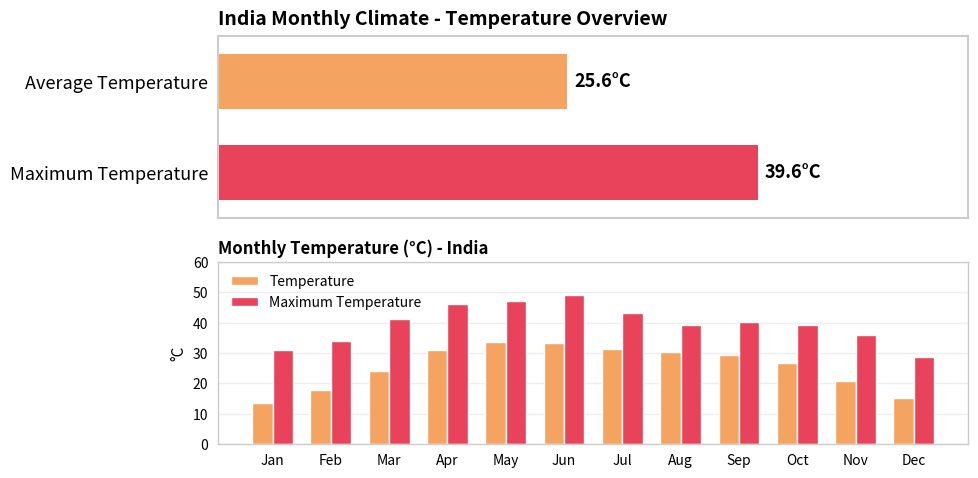

The Maximum Temperature series shows 43.1 at Jul. True or false?

True